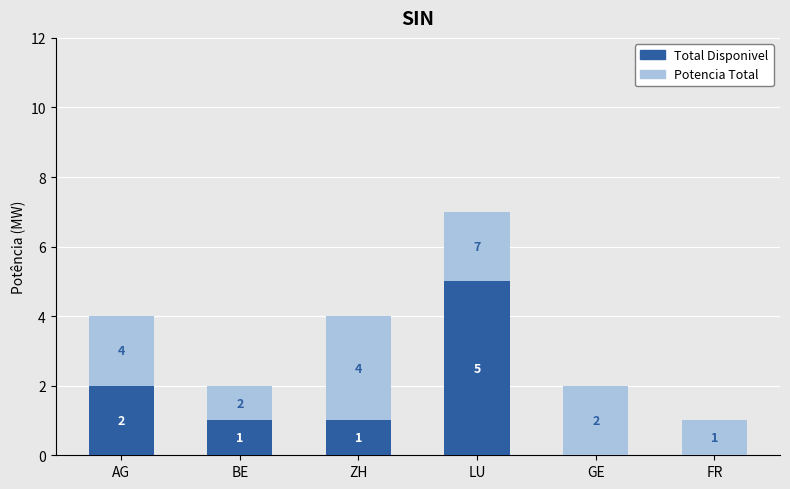

At which category is the sum across all series the highest?

LU